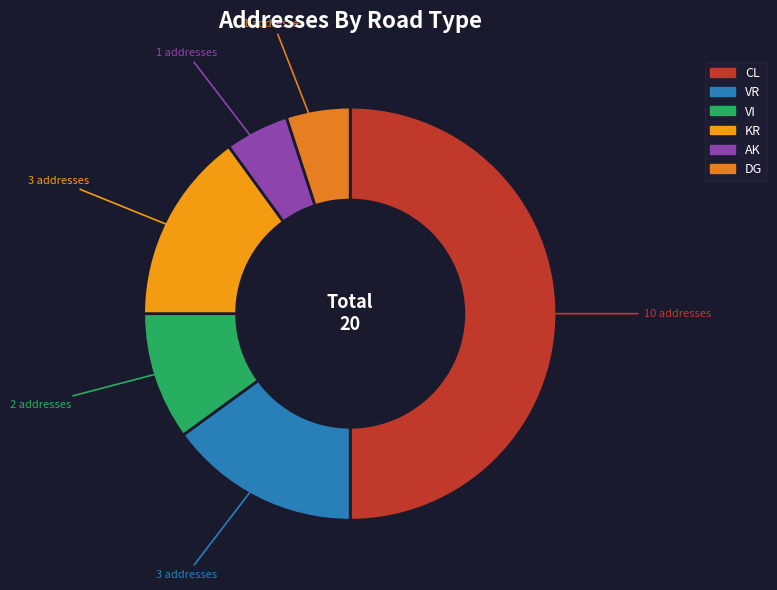

Count the number of slices in the pie.

6